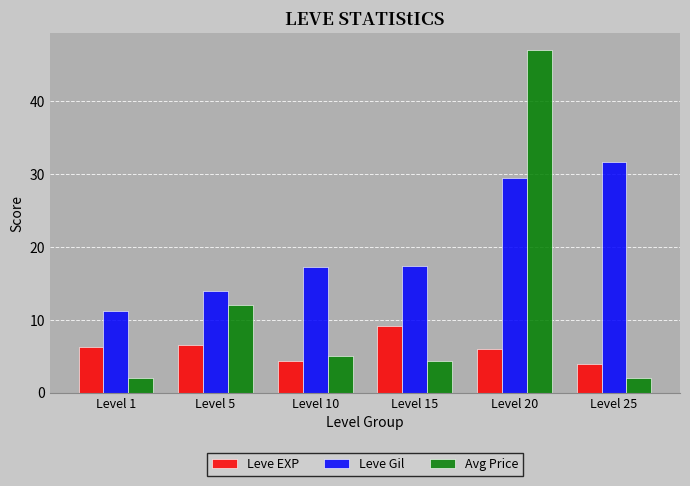

Reading left to right, list all the values displayed in this chart.

Leve EXP: Level 1=6.3	Level 5=6.6	Level 10=4.3	Level 15=9.1	Level 20=6.0	Level 25=3.9
Leve Gil: Level 1=11.2	Level 5=14.0	Level 10=17.2	Level 15=17.4	Level 20=29.5	Level 25=31.7
Avg Price: Level 1=2.0	Level 5=12.0	Level 10=5.0	Level 15=4.4	Level 20=47.0	Level 25=2.0